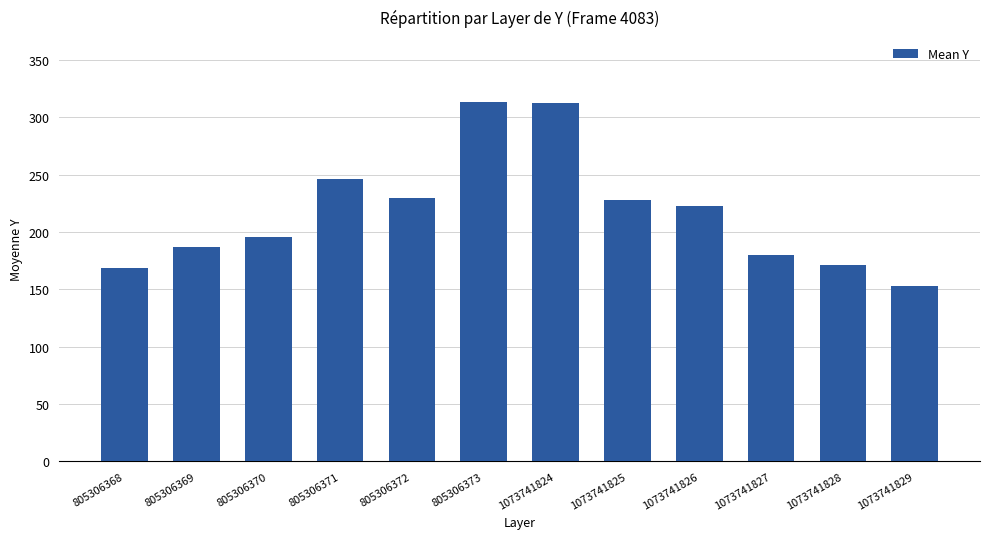

Which category has the lowest value across all series?

1073741829